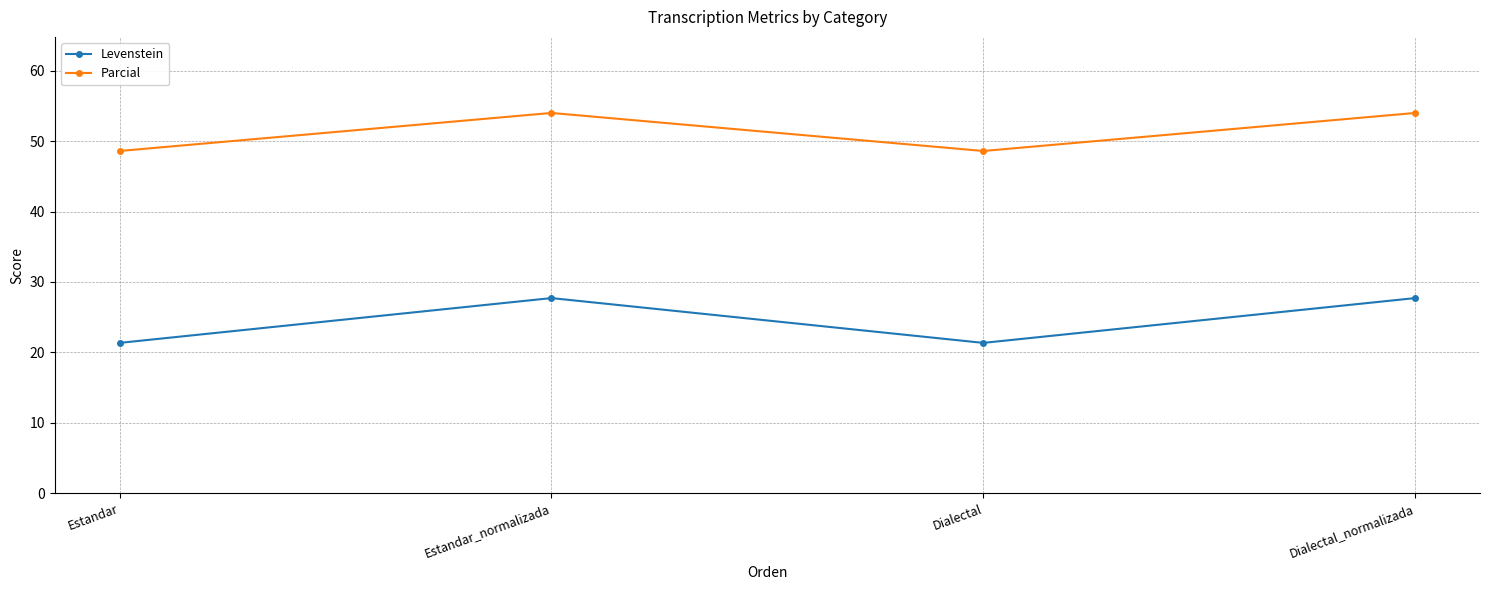

What is the difference between the maximum and second lowest values in the Parcial series?

5.4